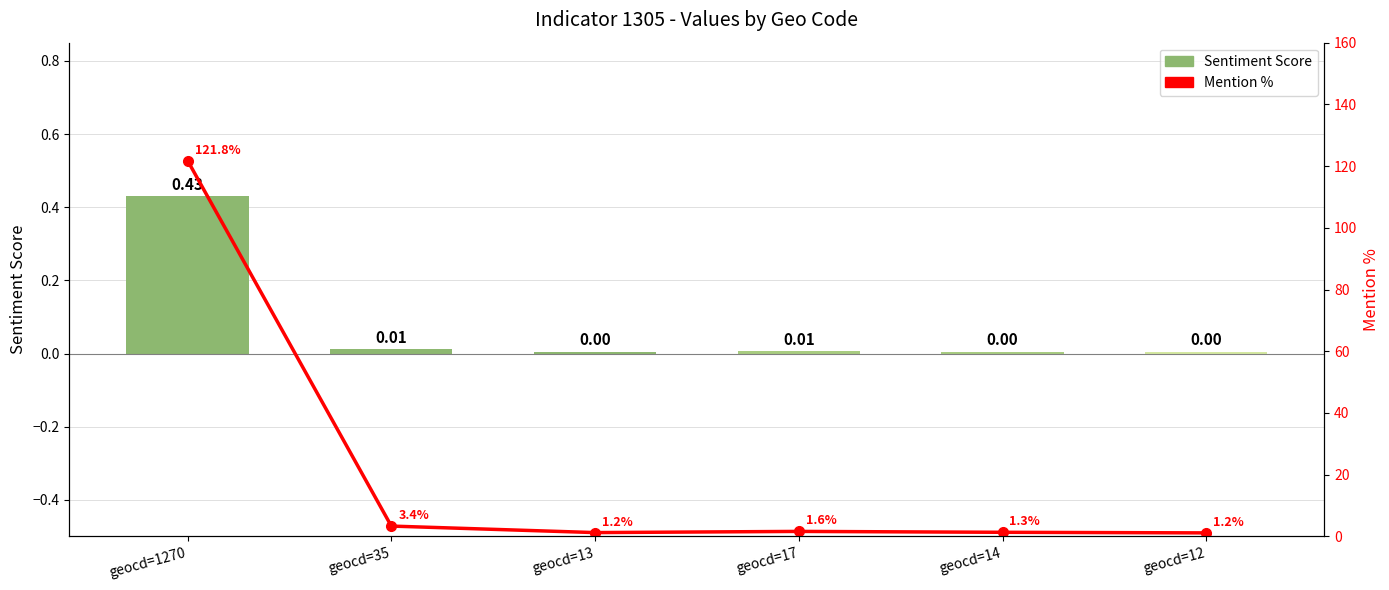

List the labels in order of Mention % value, largest first.

geocd=1270, geocd=35, geocd=17, geocd=14, geocd=13, geocd=12